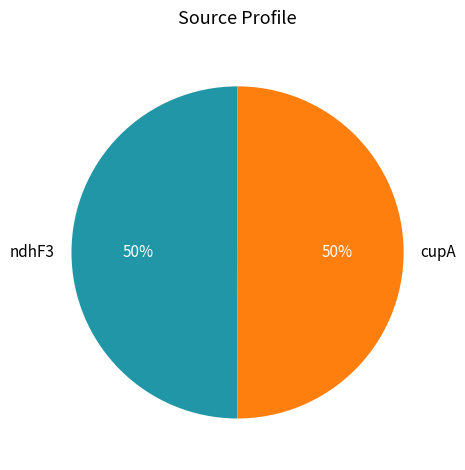

Count the number of slices in the pie.

2